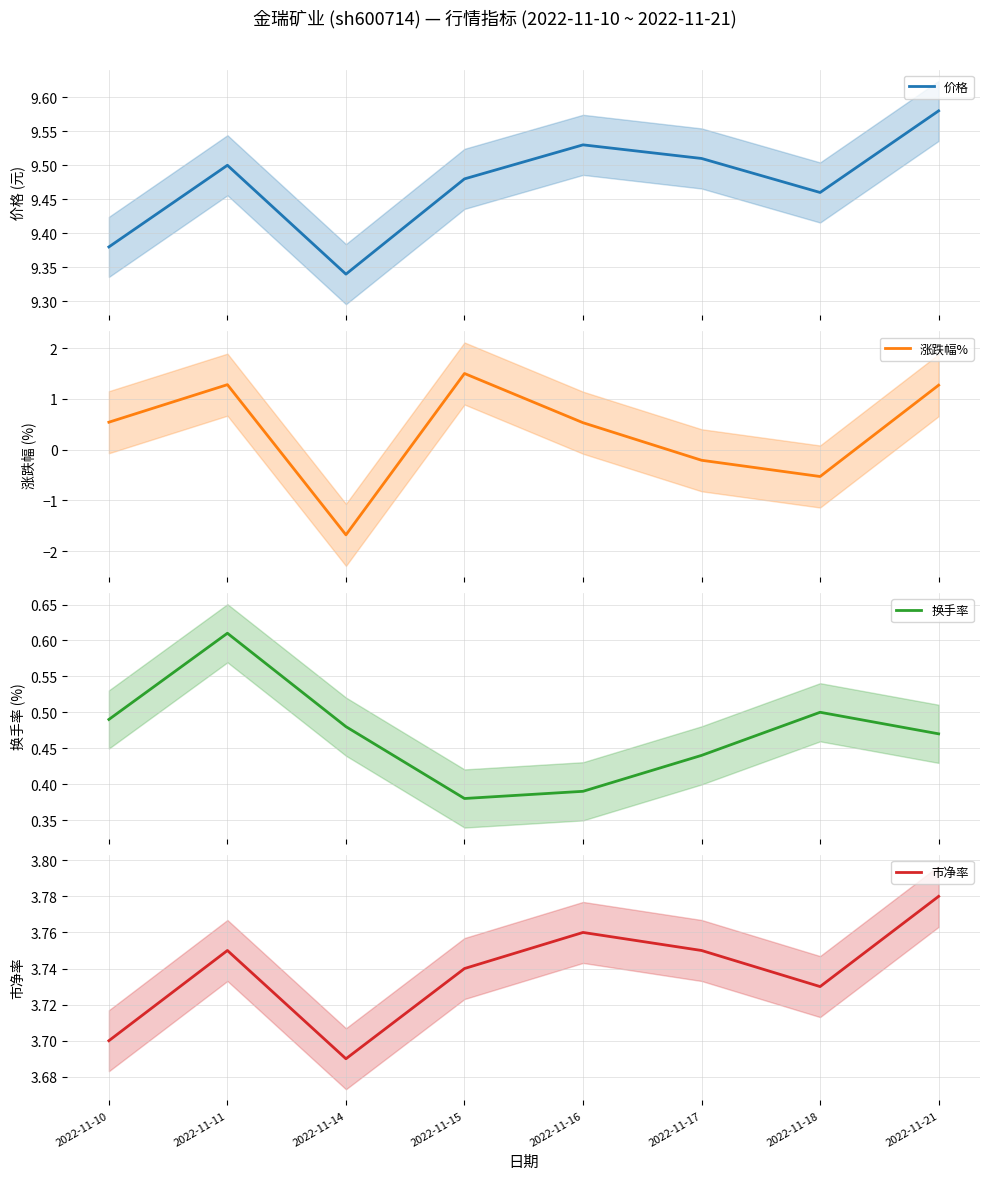

True or false: 市净率 and 涨跌幅% intersect in this chart.

False